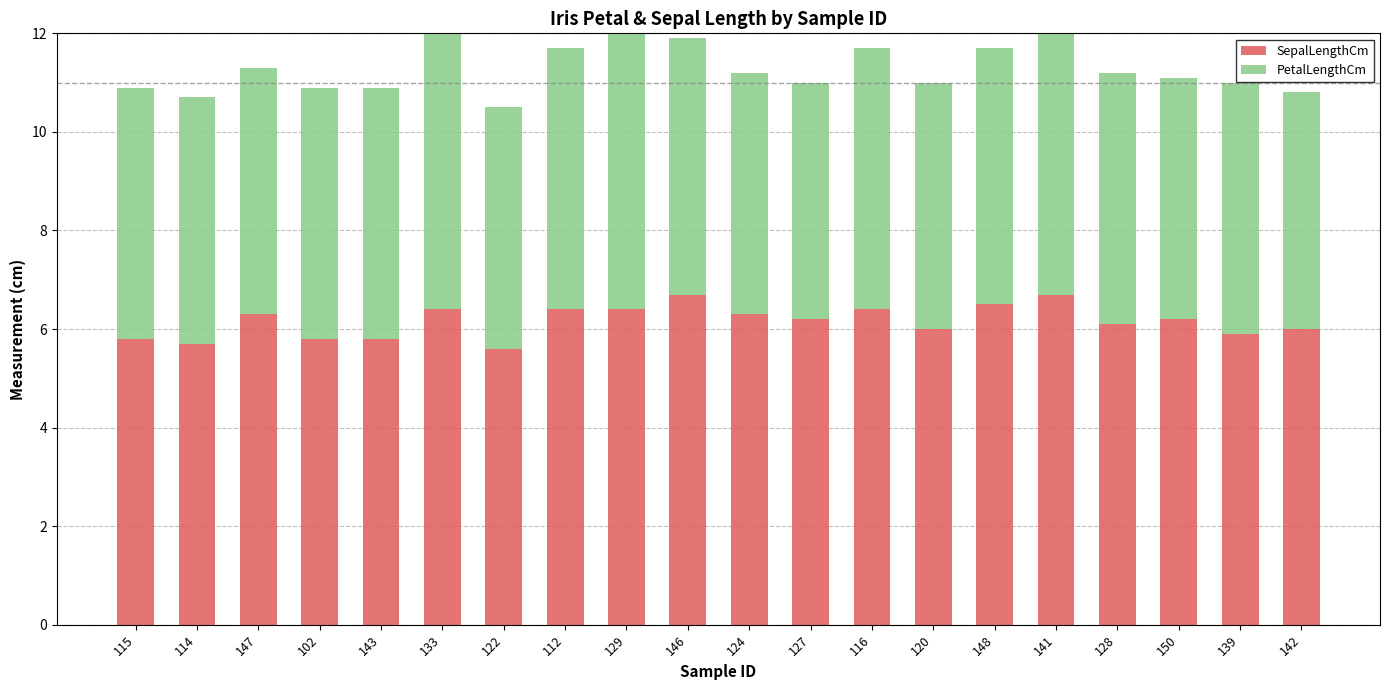

List the series in order of their peak value, highest first.

SepalLengthCm, PetalLengthCm